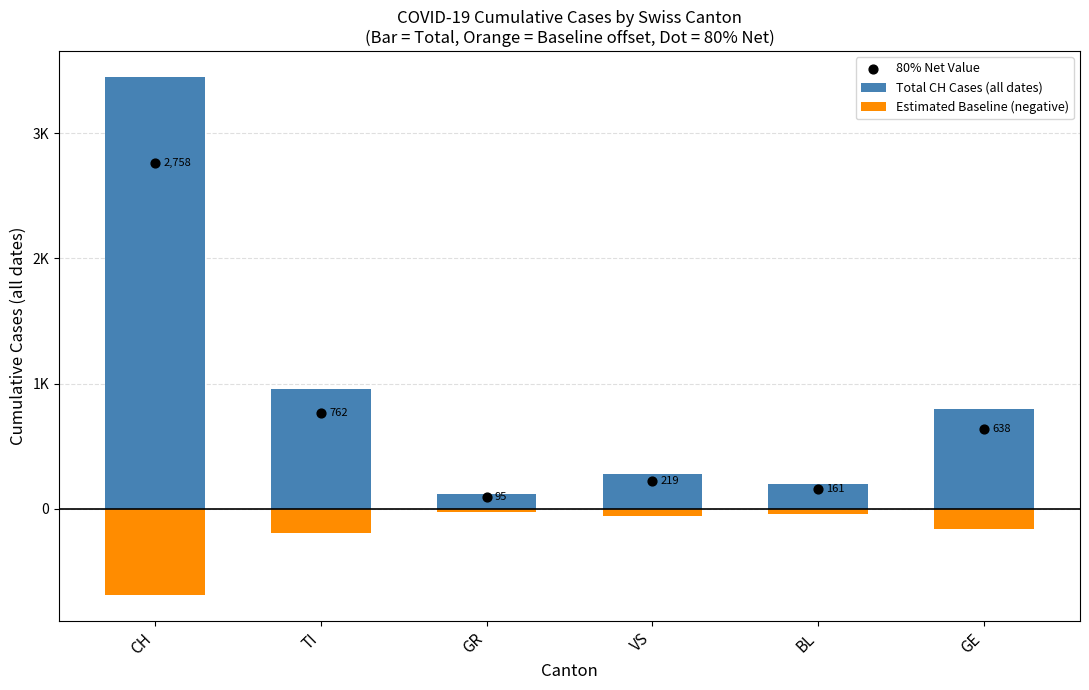

Which series has the widest spread of Y values?

Total CH Cases (all dates)